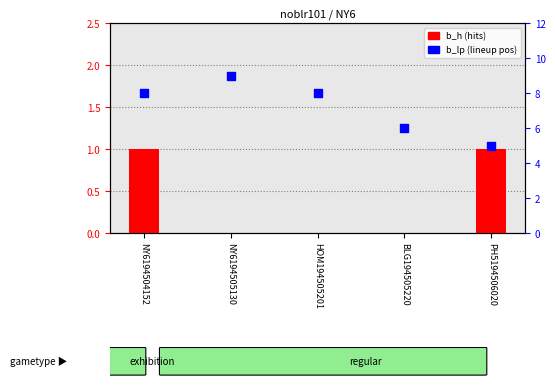

At how many categories does at least one series exceed 6?

3